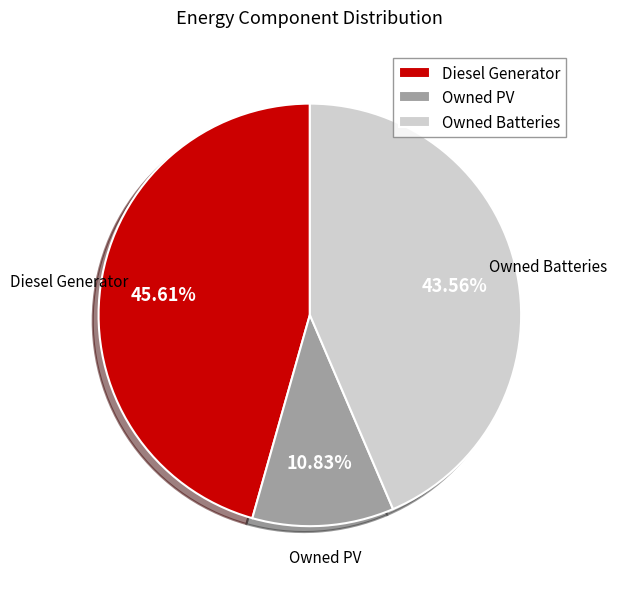

Is it true that Owned PV is 11% of the pie?

True